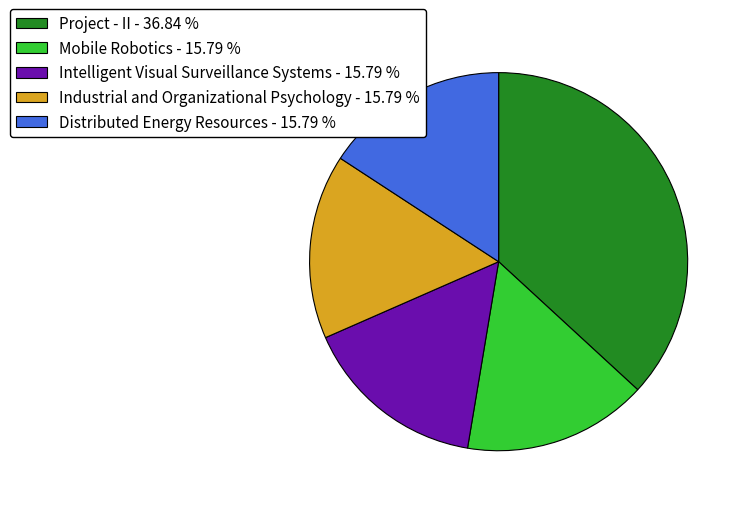

Which slice is the largest?

Project - II - 36.84 %